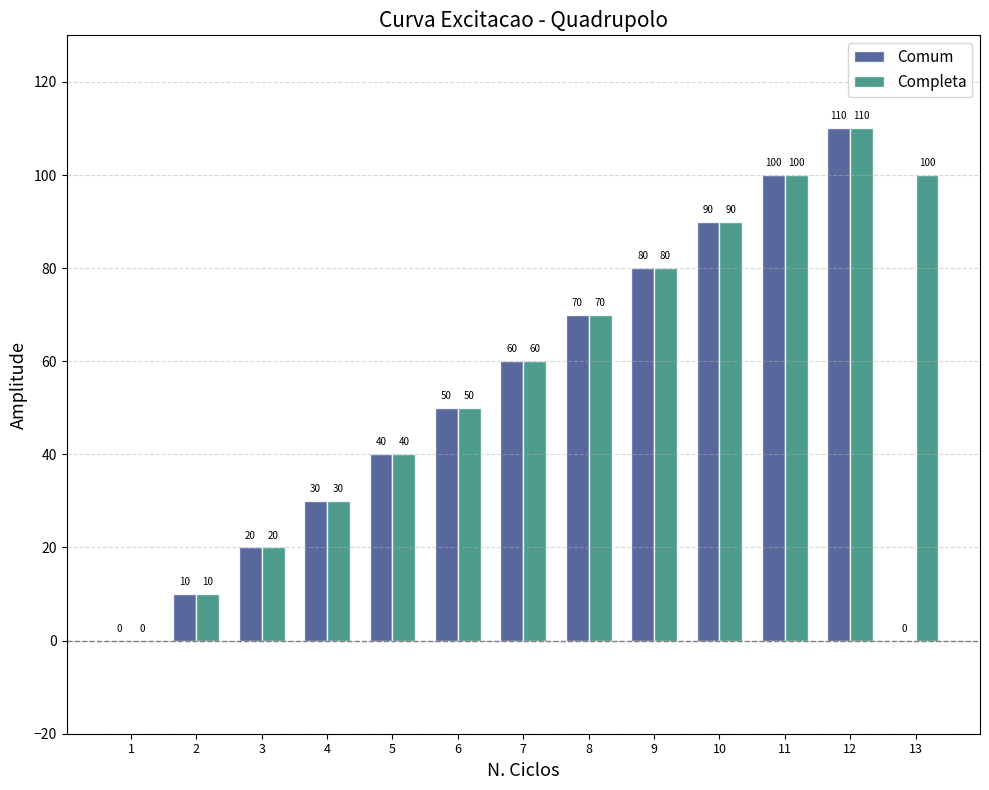

What is the highest value of the Completa series?

110